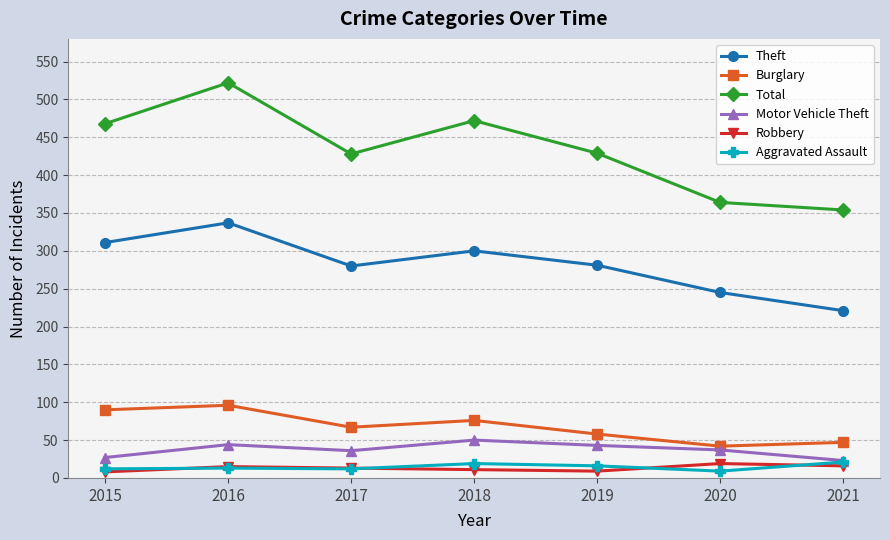

Which series has the largest range (max minus min)?

Total